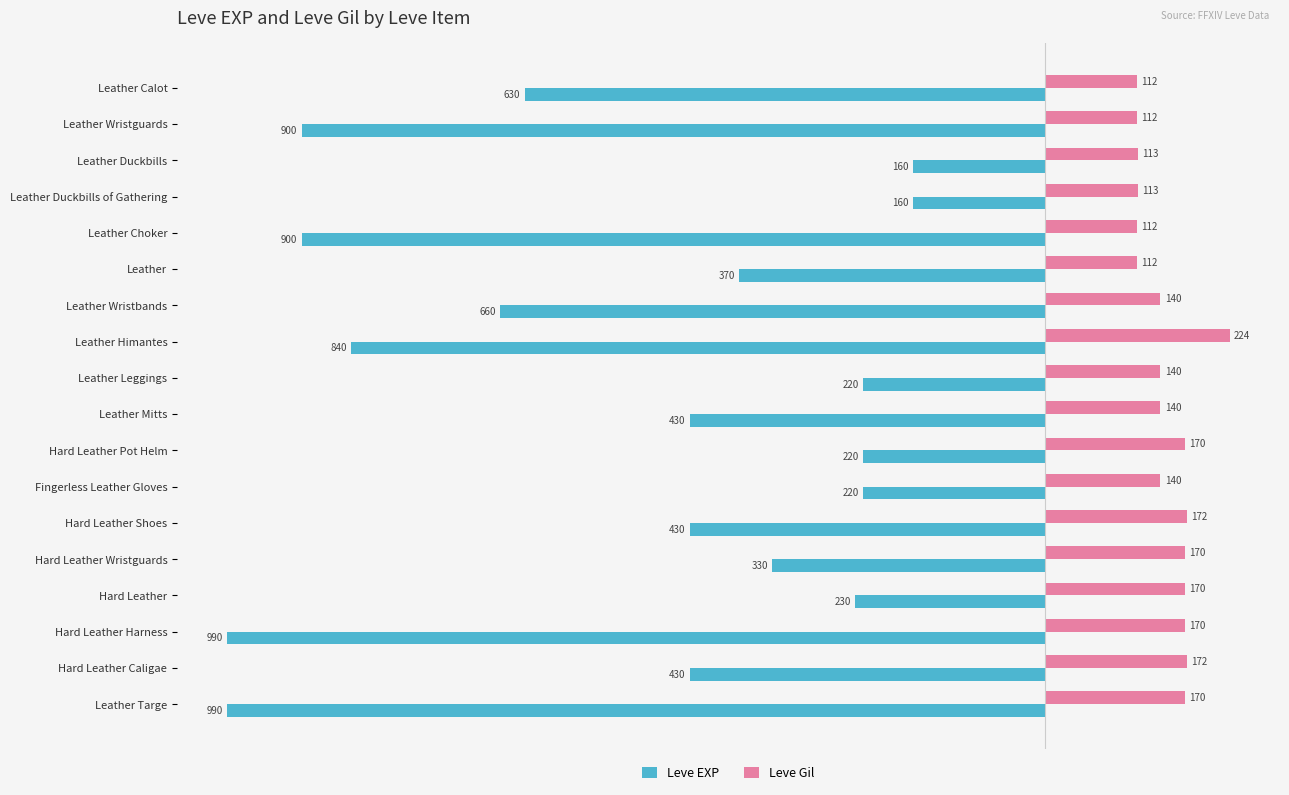

Which series has the largest range (max minus min)?

Leve EXP